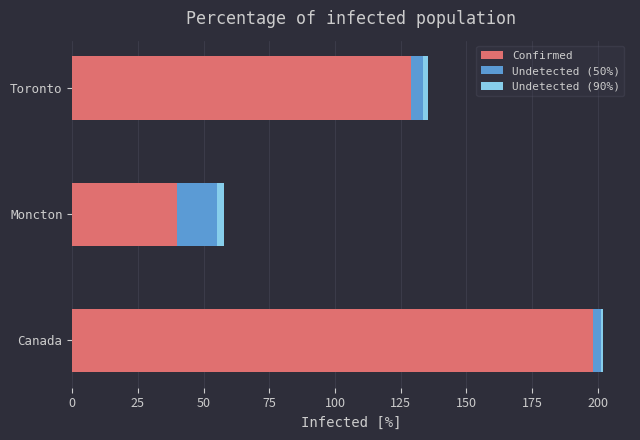

At which category is the sum across all series the highest?

Canada